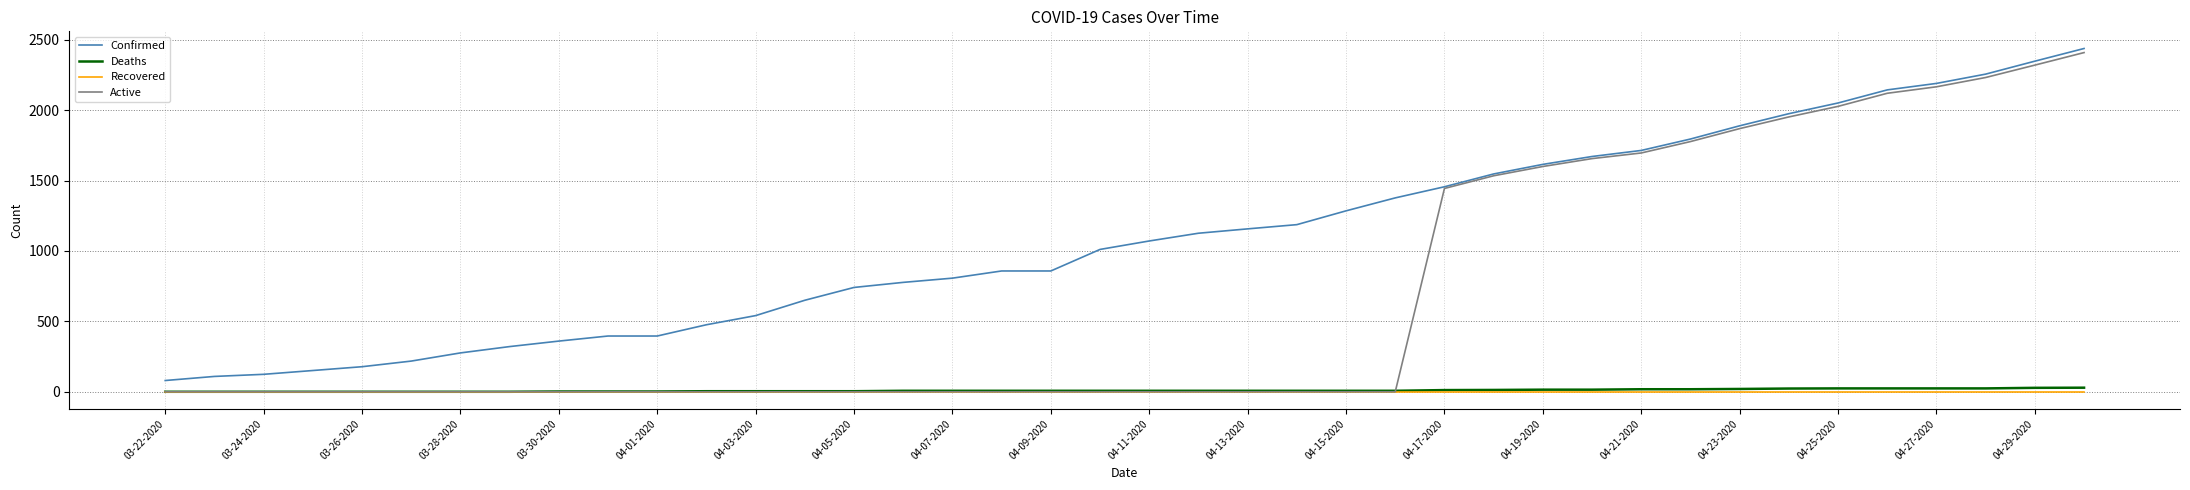

Count the number of categories in the chart.

40